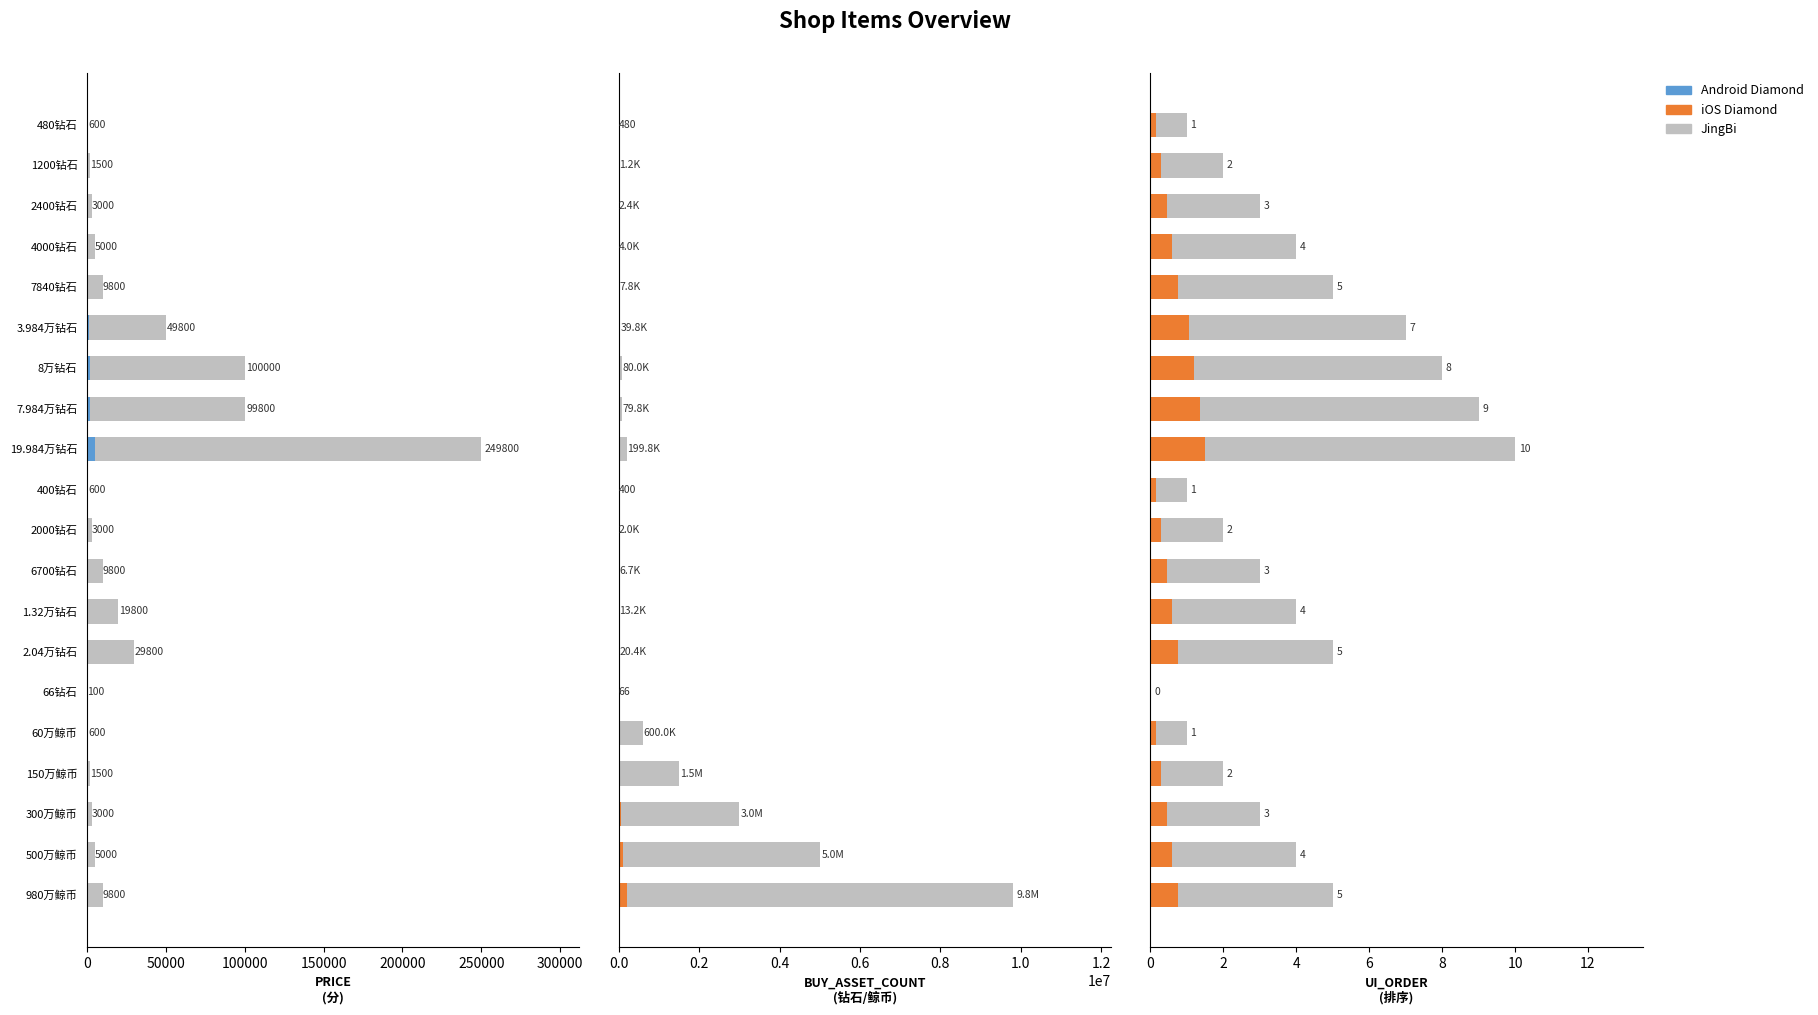

What is the total value across all series at 6700钻石?

16503